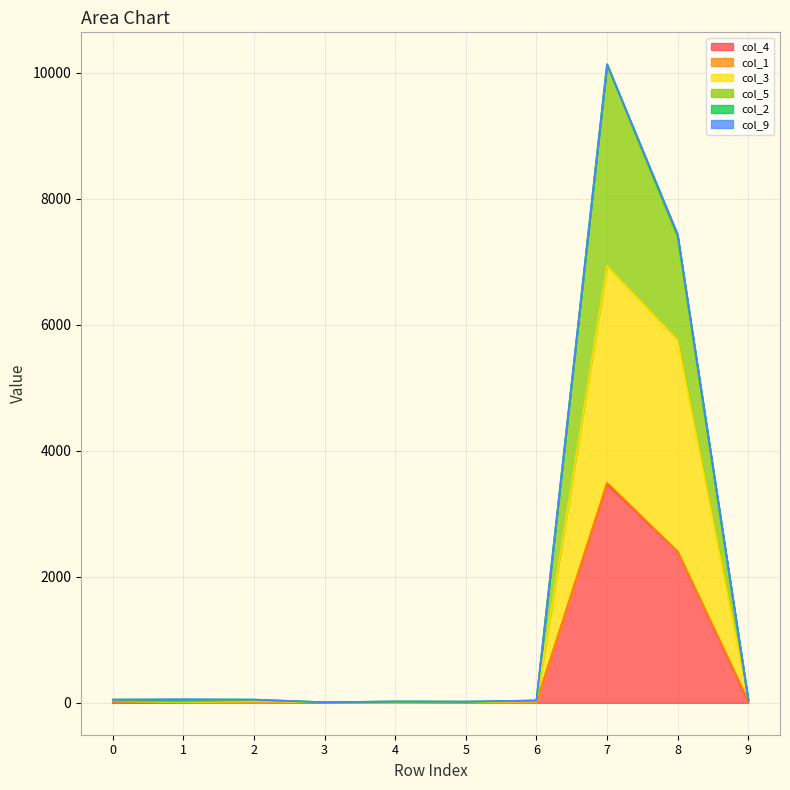

Is it true that col_5 equals 0 at 4?

False